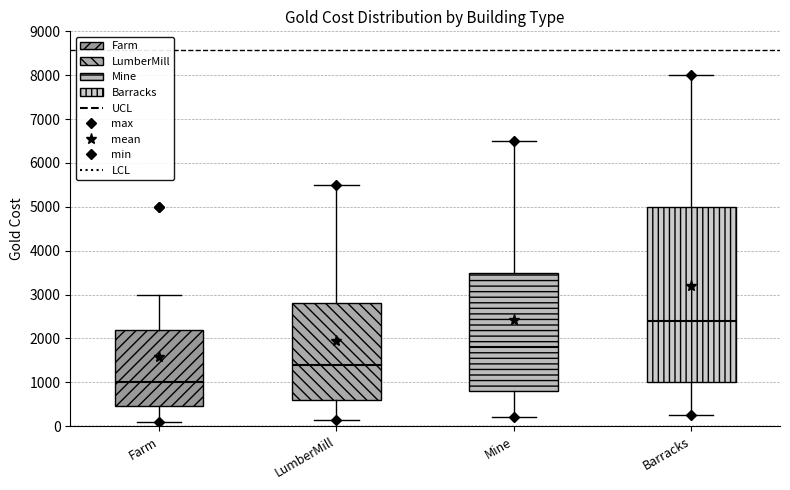

Where does the lower whisker of the box for Mine end on the y-axis? The values are not printed on the chart, so give them approximately, as read against the axis.

200